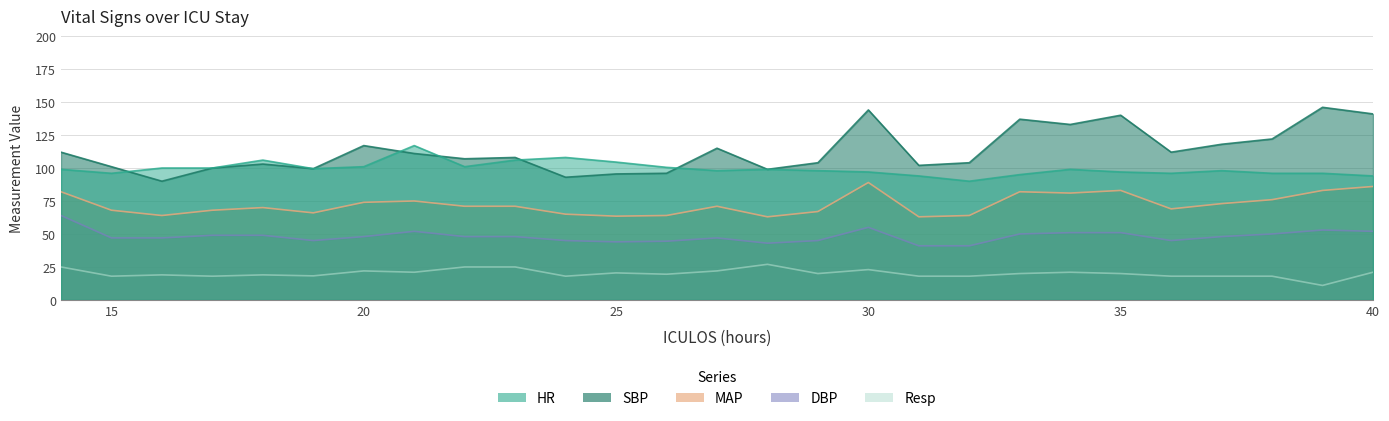

What is the sum of the Resp values at 29 and 21?

41.0